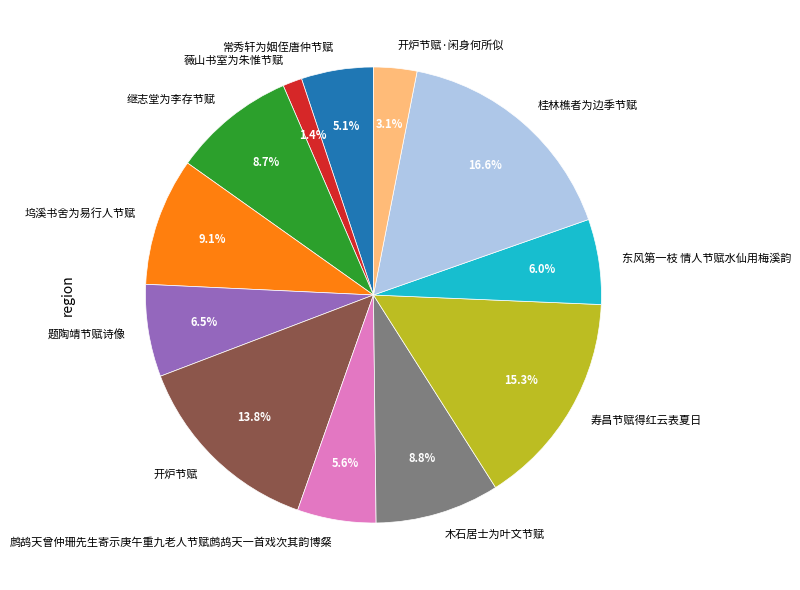

Approximately how many times larger is the value at 继志堂为李存节赋 compared to 坞溪书舍为易行人节赋?

1.0